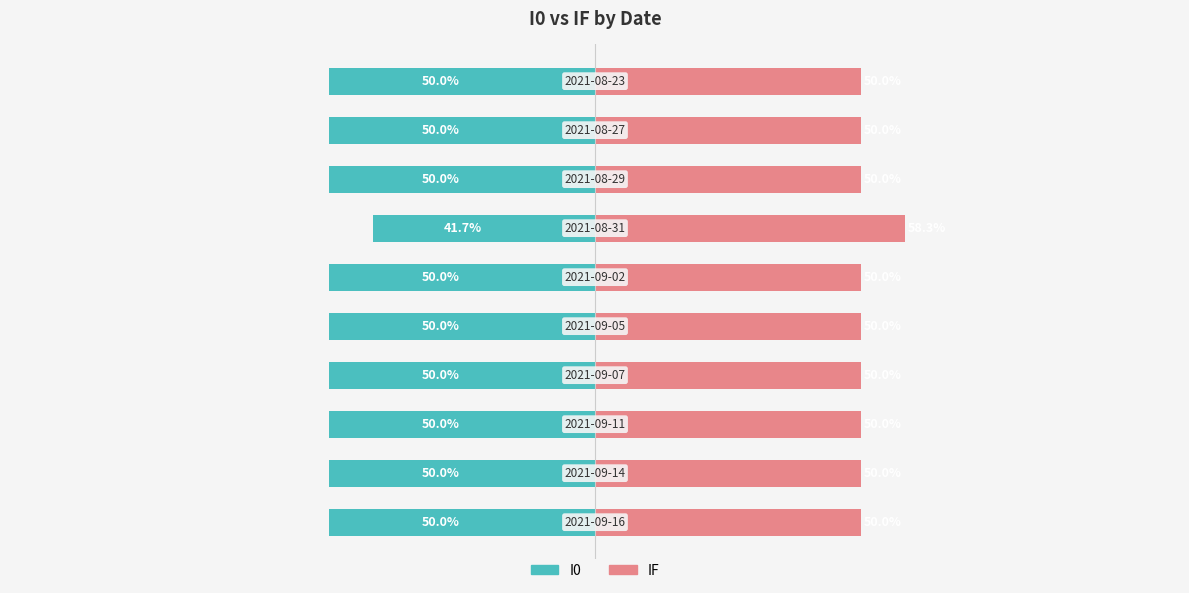

Reading left to right, transcribe all the data shown in this chart.

I0: -50.0	-50.0	-50.0	-50.0	-50.0	-50.0	-41.7	-50.0	-50.0	-50.0
IF: 50.0	50.0	50.0	50.0	50.0	50.0	58.3	50.0	50.0	50.0